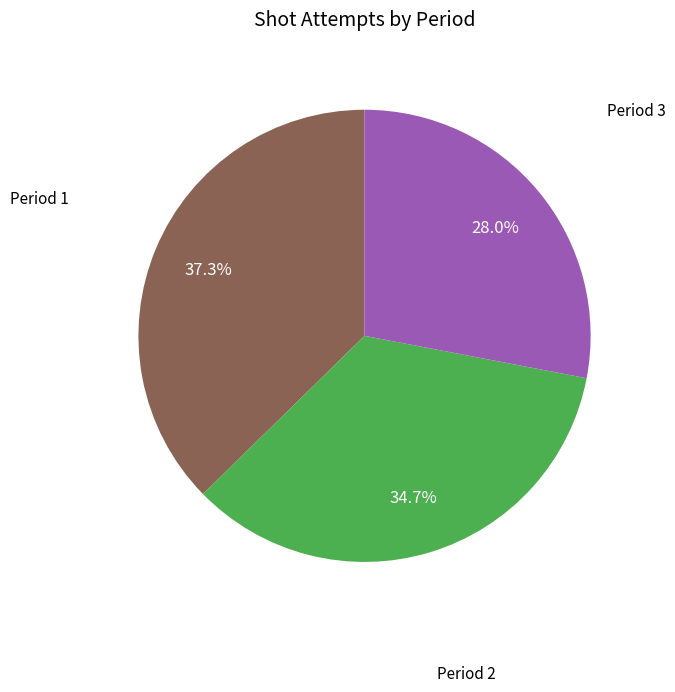

How many slices are in this pie chart?

3